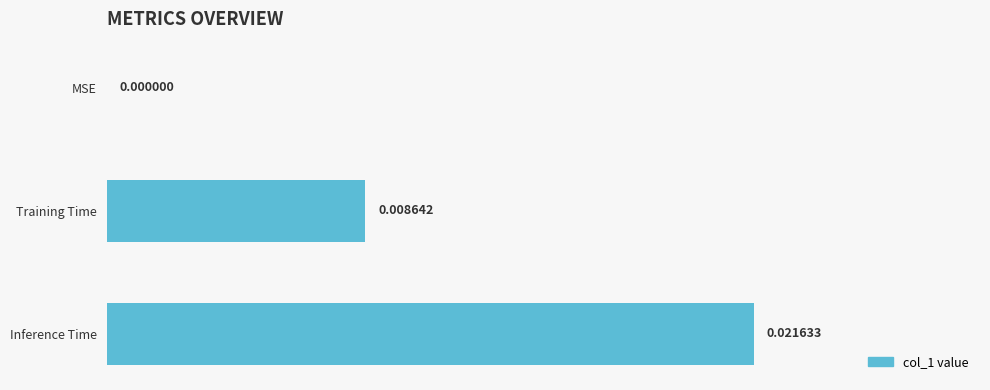

At which category does the chart reach its peak across all series?

Inference Time